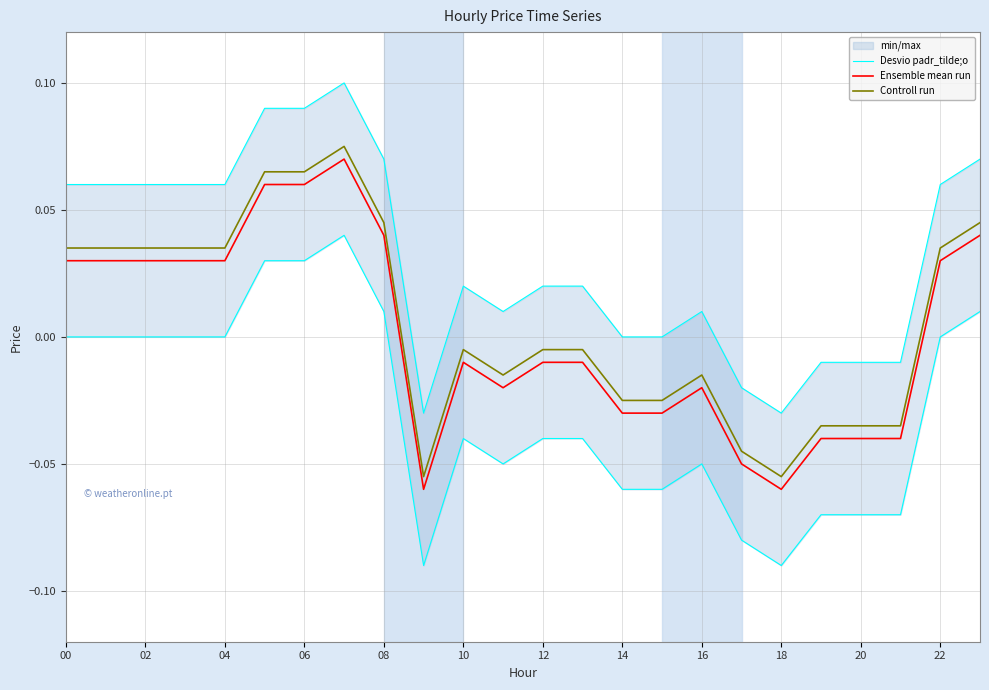

True or false: Controll run and Ensemble mean run cross at least once.

False